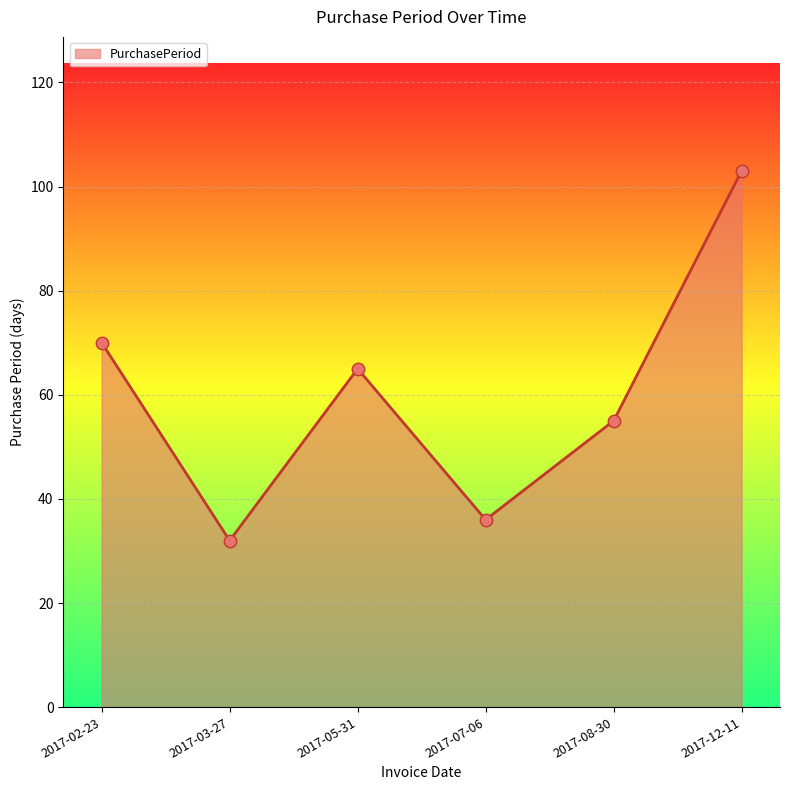

What is the change in value from 2017-07-06 to 2017-12-11?

+67